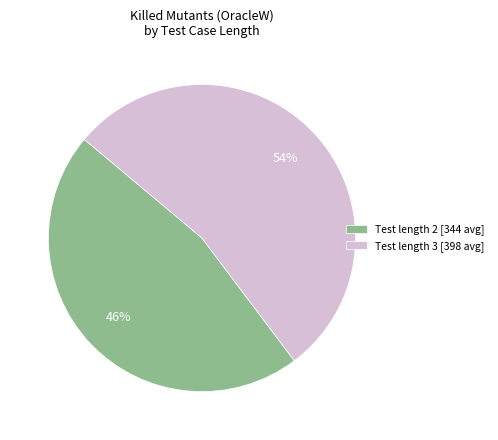

Approximately how many times larger is the value at Test length 2 [344 avg] compared to Test length 3 [398 avg]?

0.9